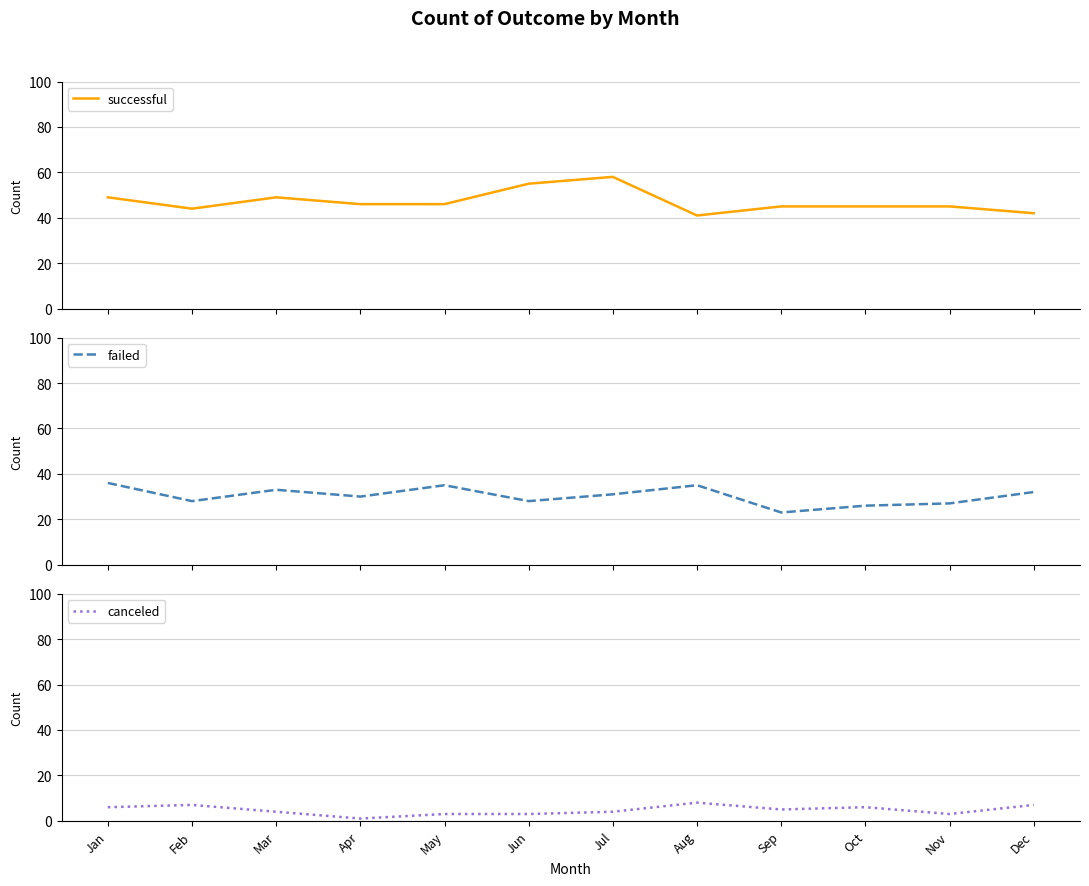

Reading left to right, transcribe all the data shown in this chart.

successful: Jan=49	Feb=44	Mar=49	Apr=46	May=46	Jun=55	Jul=58	Aug=41	Sep=45	Oct=45	Nov=45	Dec=42
failed: Jan=36	Feb=28	Mar=33	Apr=30	May=35	Jun=28	Jul=31	Aug=35	Sep=23	Oct=26	Nov=27	Dec=32
canceled: Jan=6	Feb=7	Mar=4	Apr=1	May=3	Jun=3	Jul=4	Aug=8	Sep=5	Oct=6	Nov=3	Dec=7